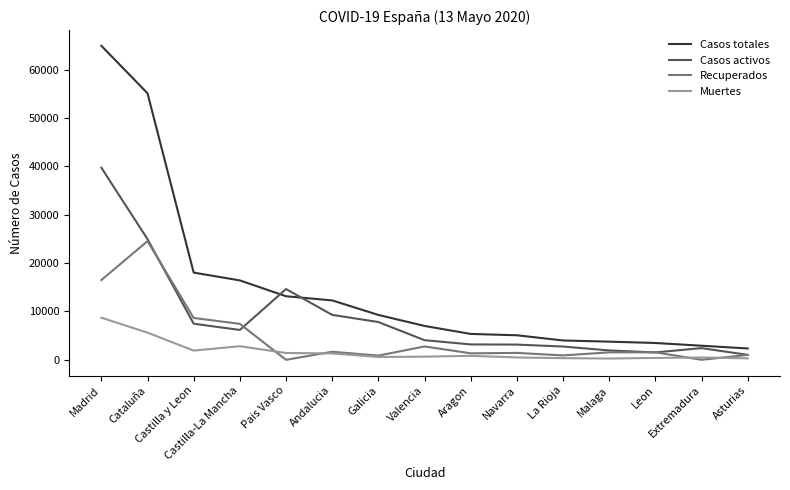

At how many categories does at least one series exceed 46615?

2